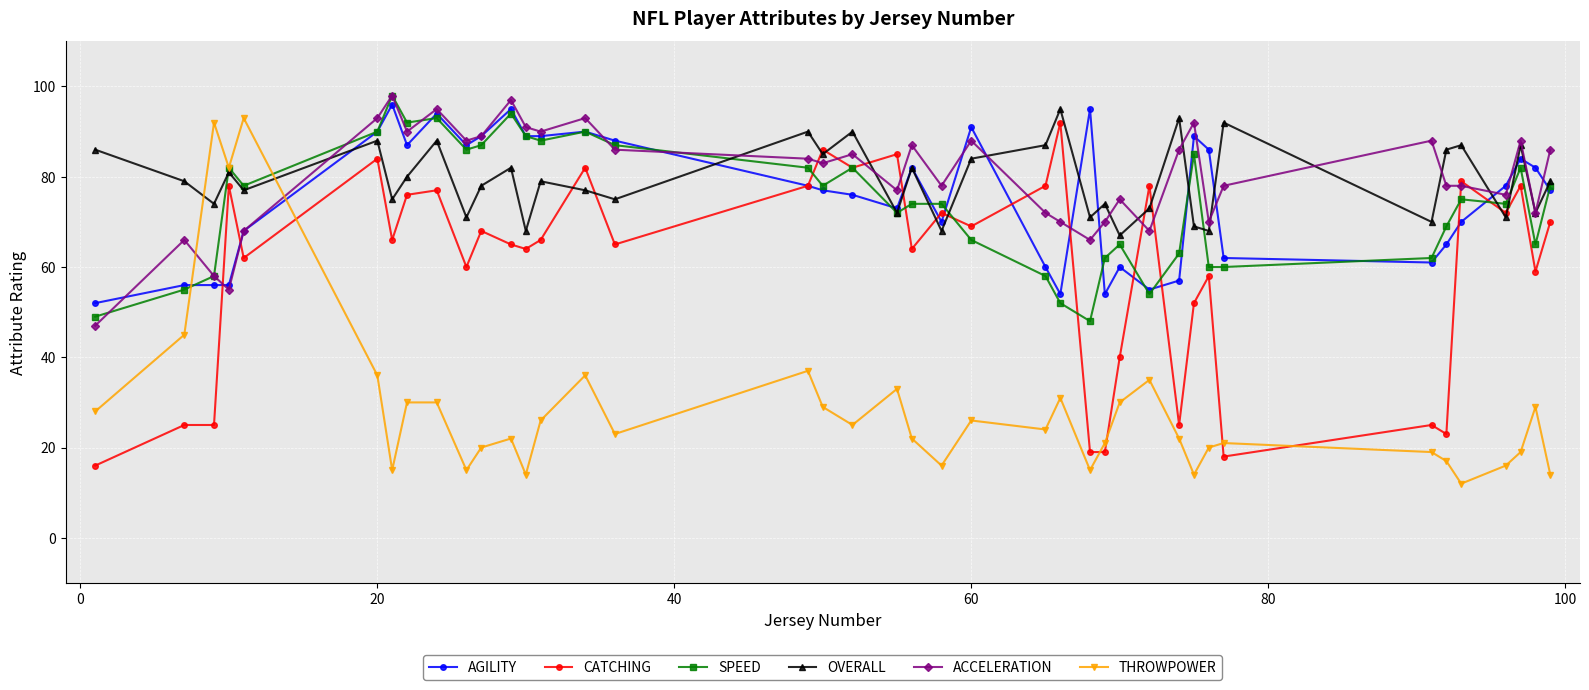

True or false: ACCELERATION has more than 0 points higher than both neighbors.

True